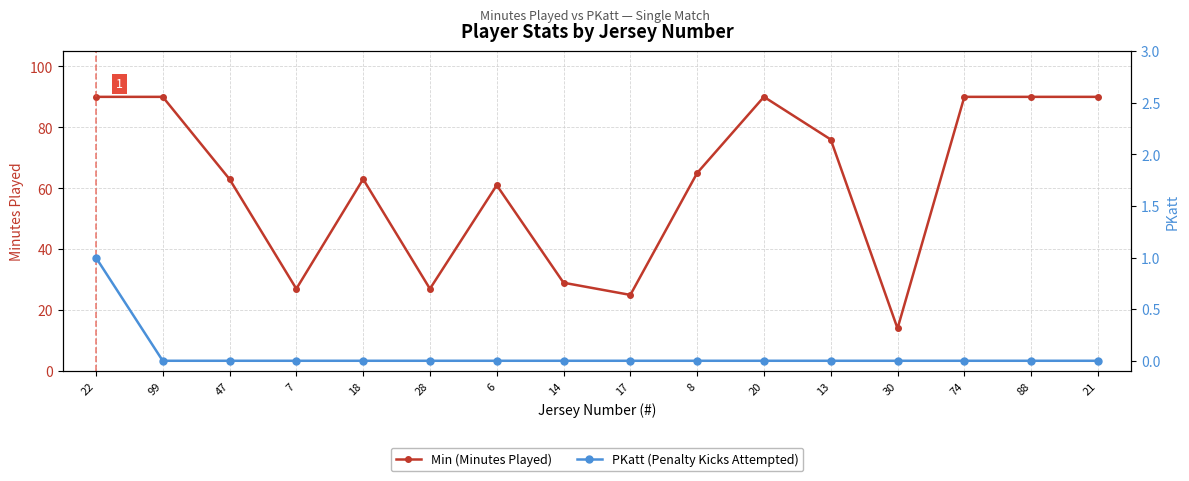

Between 18 and 21, which is larger?

21